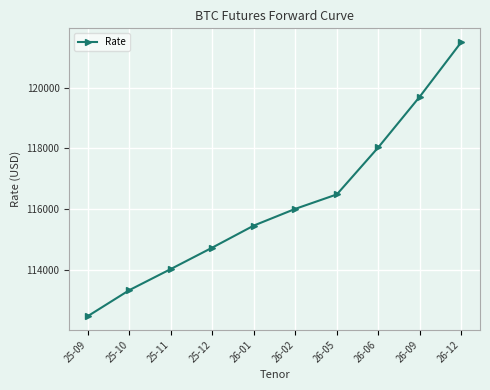

Which category has the lowest value across all series?

25-09